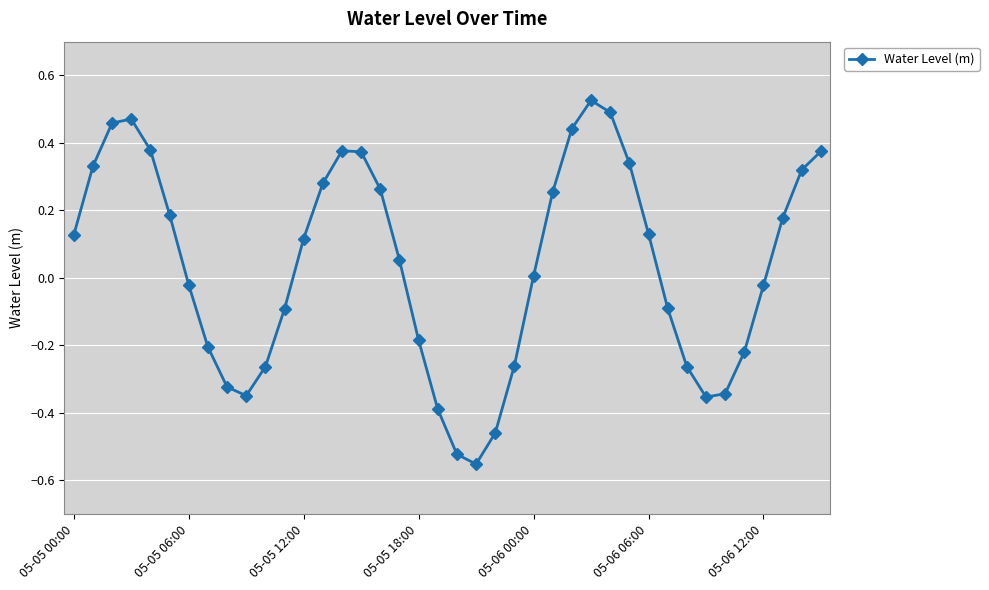

How many points are lower than both their immediate neighbors (excluding endpoints)?

3